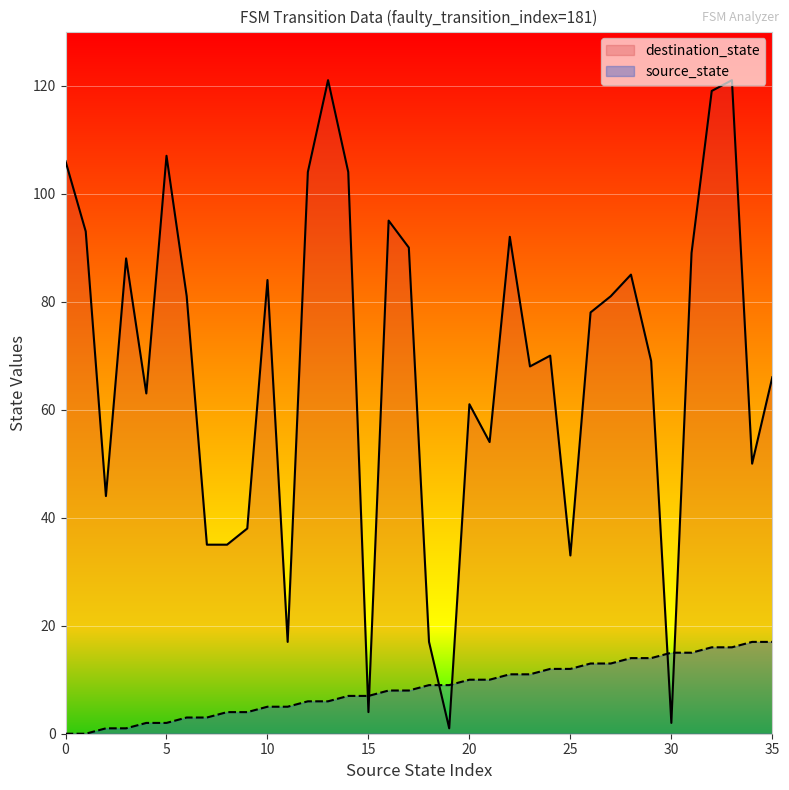

Reading left to right, transcribe all the data shown in this chart.

source_state: 0=0	1=0	2=1	3=1	4=2	5=2	6=3	7=3	8=4	9=4	10=5	11=5	12=6	13=6	14=7	15=7	16=8	17=8	18=9	19=9	20=10	21=10	22=11	23=11	24=12	25=12	26=13	27=13	28=14	29=14	30=15	31=15	32=16	33=16	34=17	35=17
destination_state: 0=106	1=93	2=44	3=88	4=63	5=107	6=81	7=35	8=35	9=38	10=84	11=17	12=104	13=121	14=104	15=4	16=95	17=90	18=17	19=1	20=61	21=54	22=92	23=68	24=70	25=33	26=78	27=81	28=85	29=69	30=2	31=89	32=119	33=121	34=50	35=66